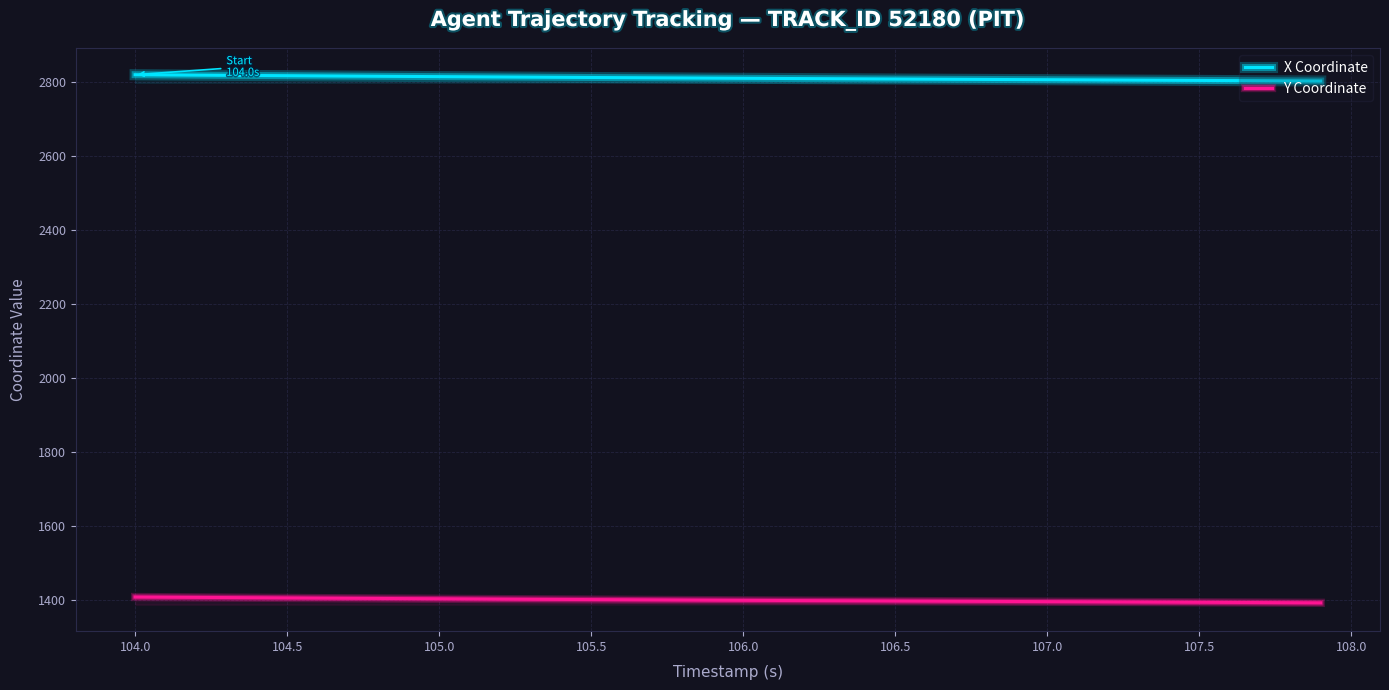

Which series has the largest total across all categories?

X Coordinate